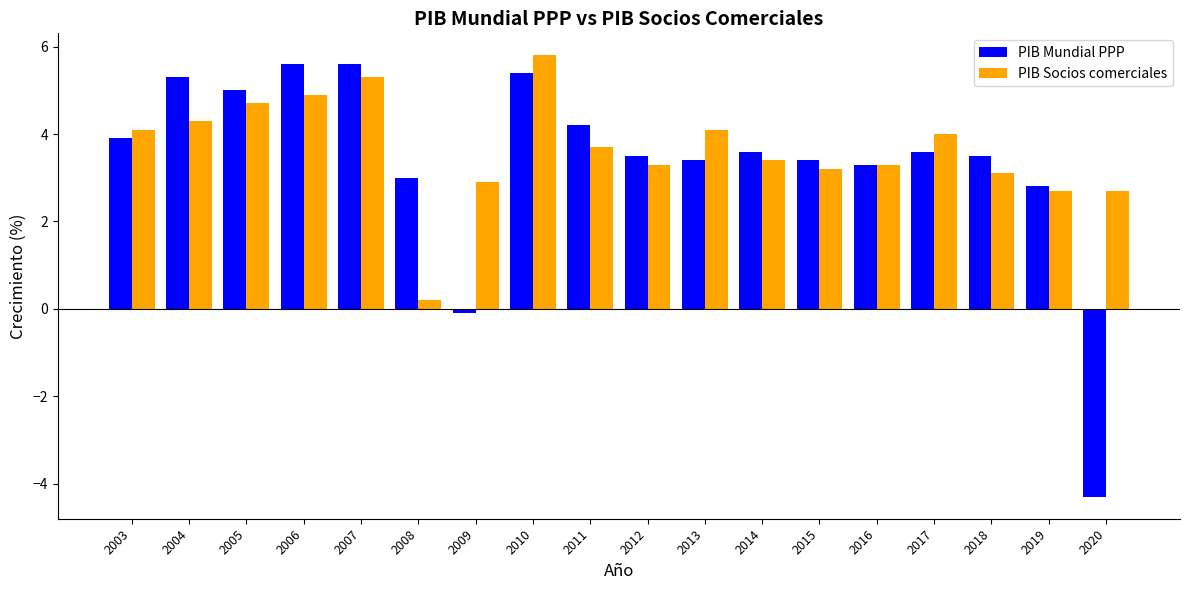

Which series has the largest total across all categories?

PIB Socios comerciales